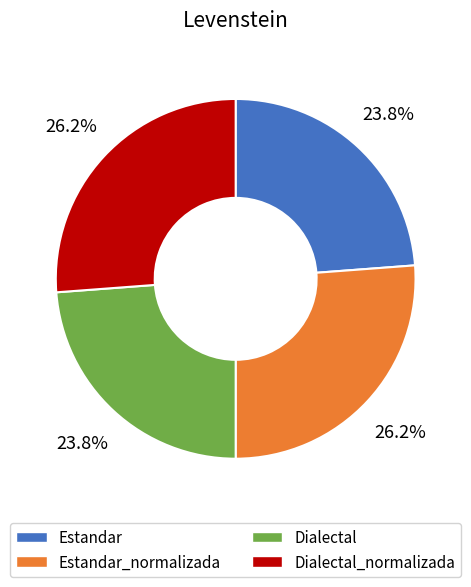

Is there a majority slice in this chart?

No